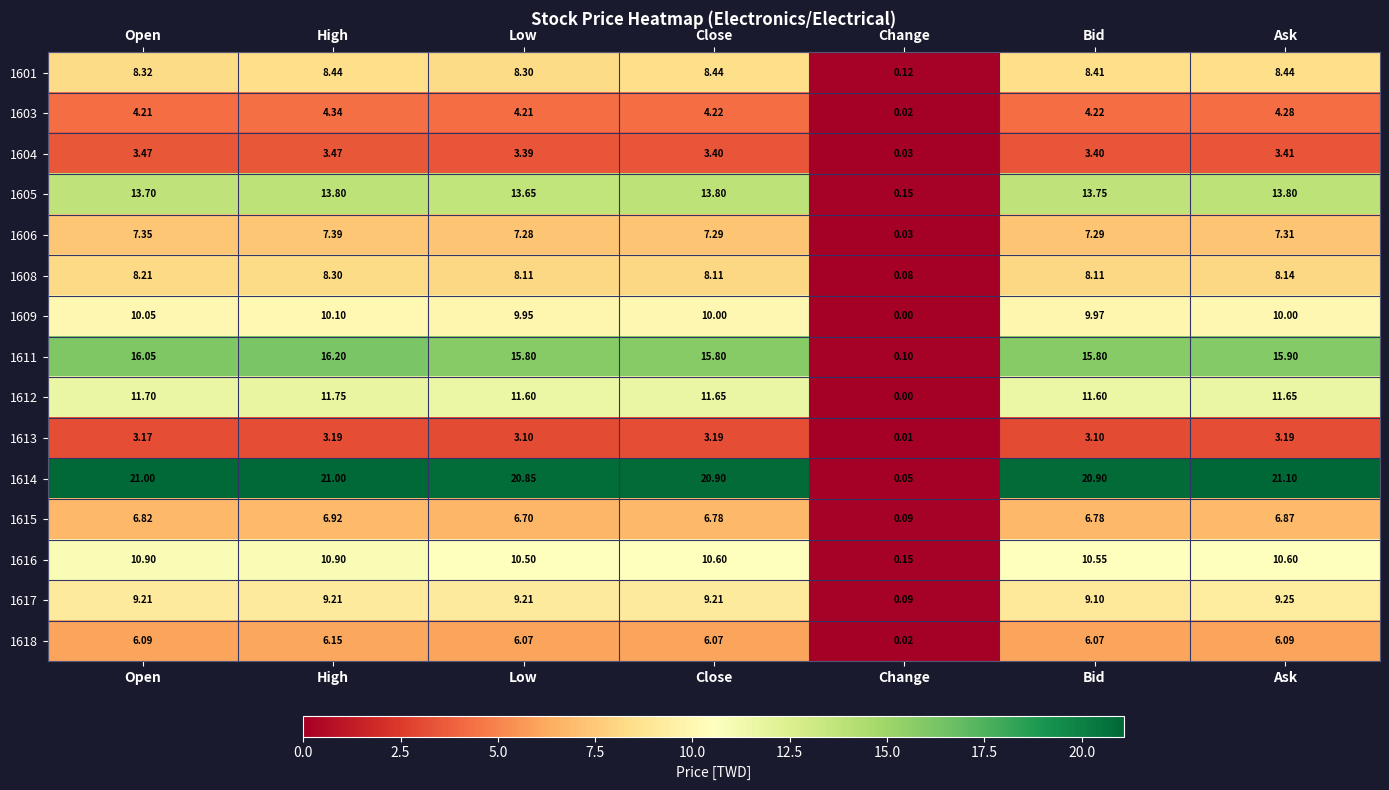

Which category has the highest value in the 1617 series?

Ask